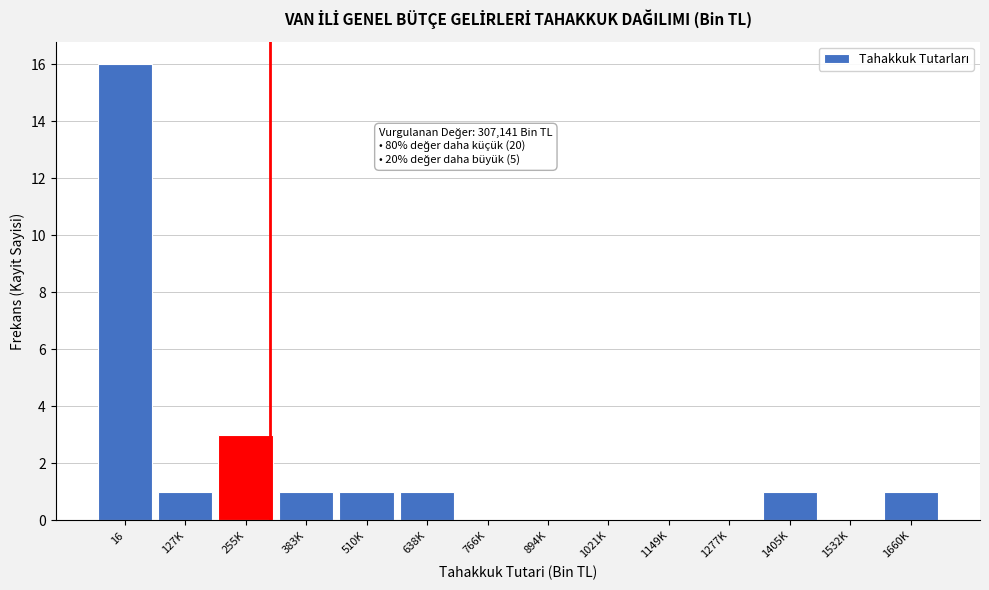

Reading left to right, extract all data points from this chart.

16=16	127K=1	255K=3	383K=1	510K=1	638K=1	766K=0	894K=0	1021K=0	1149K=0	1277K=0	1405K=1	1532K=0	1660K=1